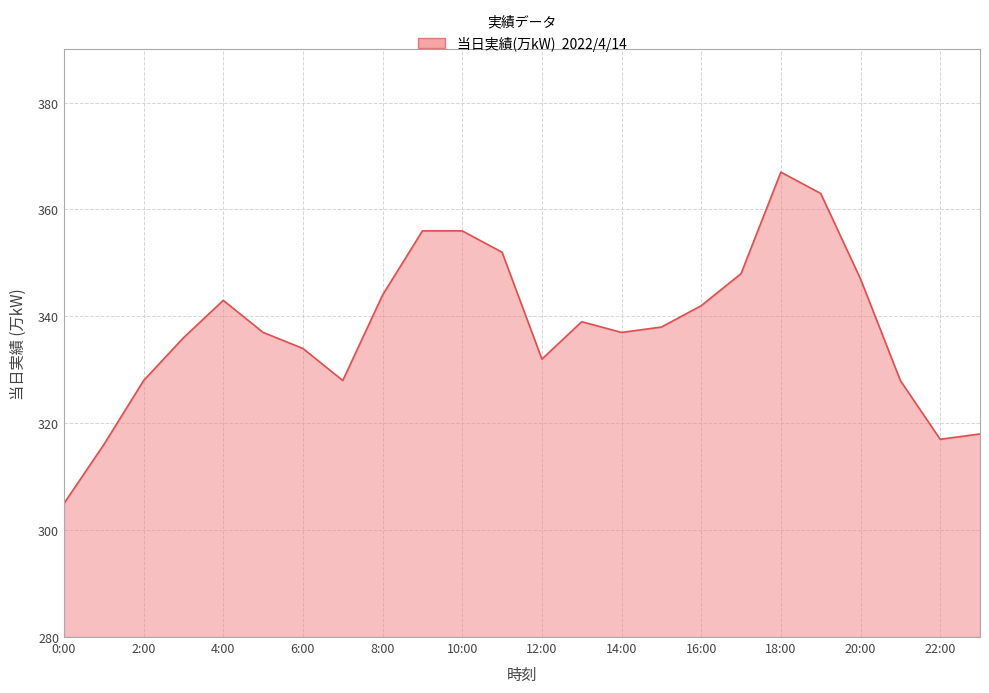

What is the minimum value shown in the chart?

305